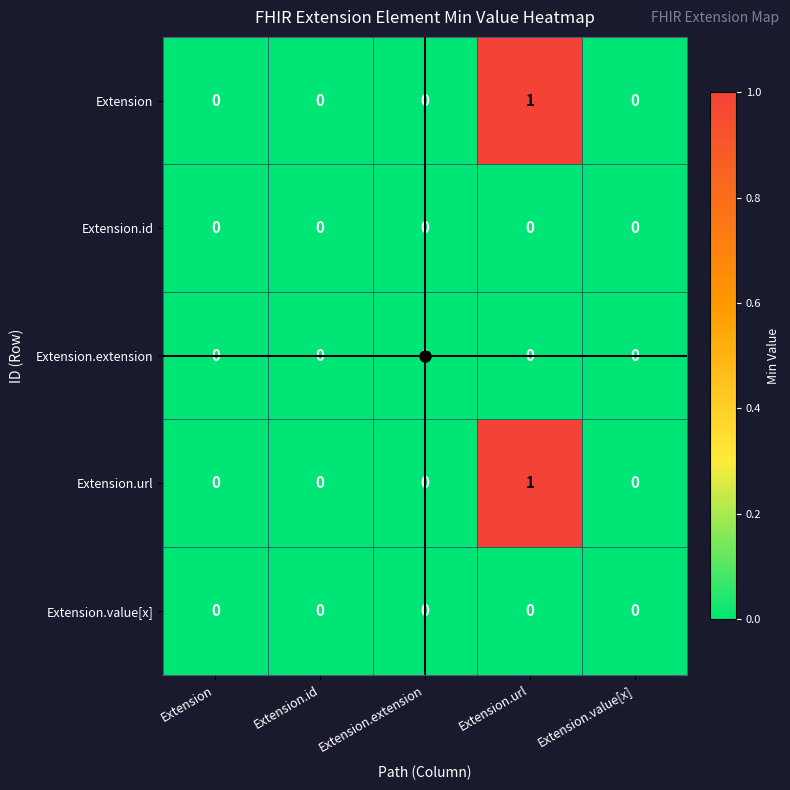

At which label does Extension reach its peak?

Extension.url